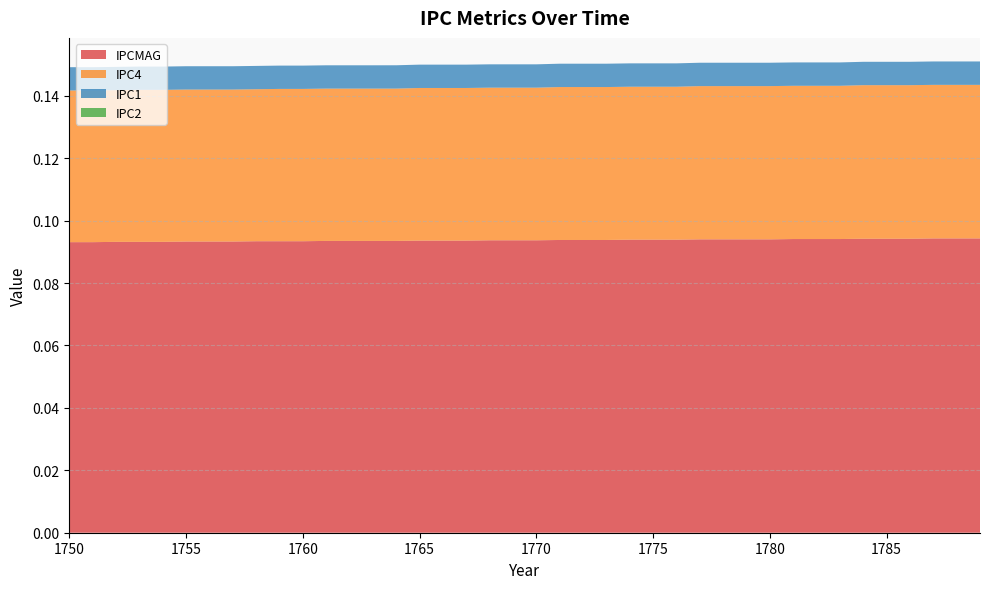

Reading left to right, what are all the values shown in this chart?

IPCMAG: 1750=0.1	1751=0.1	1752=0.1	1753=0.1	1754=0.1	1755=0.1	1756=0.1	1757=0.1	1758=0.1	1759=0.1	1760=0.1	1761=0.1	1762=0.1	1763=0.1	1764=0.1	1765=0.1	1766=0.1	1767=0.1	1768=0.1	1769=0.1	1770=0.1	1771=0.1	1772=0.1	1773=0.1	1774=0.1	1775=0.1	1776=0.1	1777=0.1	1778=0.1	1779=0.1	1780=0.1	1781=0.1	1782=0.1	1783=0.1	1784=0.1	1785=0.1	1786=0.1	1787=0.1	1788=0.1	1789=0.1
IPC4: 1750=0.0	1751=0.0	1752=0.0	1753=0.0	1754=0.0	1755=0.0	1756=0.0	1757=0.0	1758=0.0	1759=0.0	1760=0.0	1761=0.0	1762=0.0	1763=0.0	1764=0.0	1765=0.0	1766=0.0	1767=0.0	1768=0.0	1769=0.0	1770=0.0	1771=0.0	1772=0.0	1773=0.0	1774=0.0	1775=0.0	1776=0.0	1777=0.0	1778=0.0	1779=0.0	1780=0.0	1781=0.0	1782=0.0	1783=0.0	1784=0.0	1785=0.0	1786=0.0	1787=0.0	1788=0.0	1789=0.0
IPC1: 1750=0.0	1751=0.0	1752=0.0	1753=0.0	1754=0.0	1755=0.0	1756=0.0	1757=0.0	1758=0.0	1759=0.0	1760=0.0	1761=0.0	1762=0.0	1763=0.0	1764=0.0	1765=0.0	1766=0.0	1767=0.0	1768=0.0	1769=0.0	1770=0.0	1771=0.0	1772=0.0	1773=0.0	1774=0.0	1775=0.0	1776=0.0	1777=0.0	1778=0.0	1779=0.0	1780=0.0	1781=0.0	1782=0.0	1783=0.0	1784=0.0	1785=0.0	1786=0.0	1787=0.0	1788=0.0	1789=0.0
IPC2: 1750=0.0	1751=0.0	1752=0.0	1753=0.0	1754=0.0	1755=0.0	1756=0.0	1757=0.0	1758=0.0	1759=0.0	1760=0.0	1761=0.0	1762=0.0	1763=0.0	1764=0.0	1765=0.0	1766=0.0	1767=0.0	1768=0.0	1769=0.0	1770=0.0	1771=0.0	1772=0.0	1773=0.0	1774=0.0	1775=0.0	1776=0.0	1777=0.0	1778=0.0	1779=0.0	1780=0.0	1781=0.0	1782=0.0	1783=0.0	1784=0.0	1785=0.0	1786=0.0	1787=0.0	1788=0.0	1789=0.0